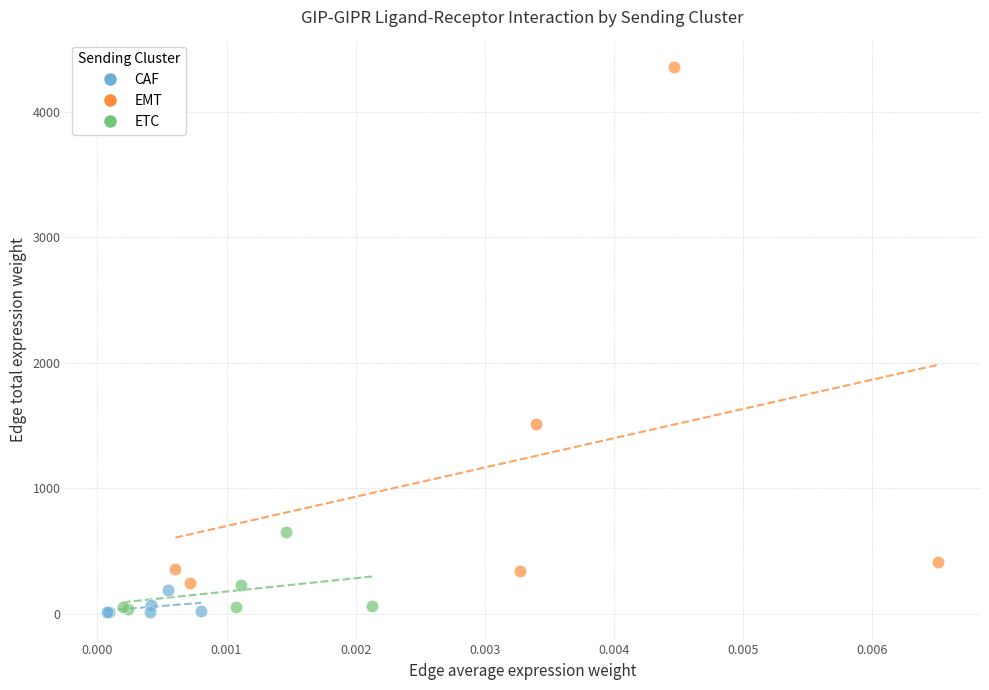

Which series contains the highest Y value?

EMT